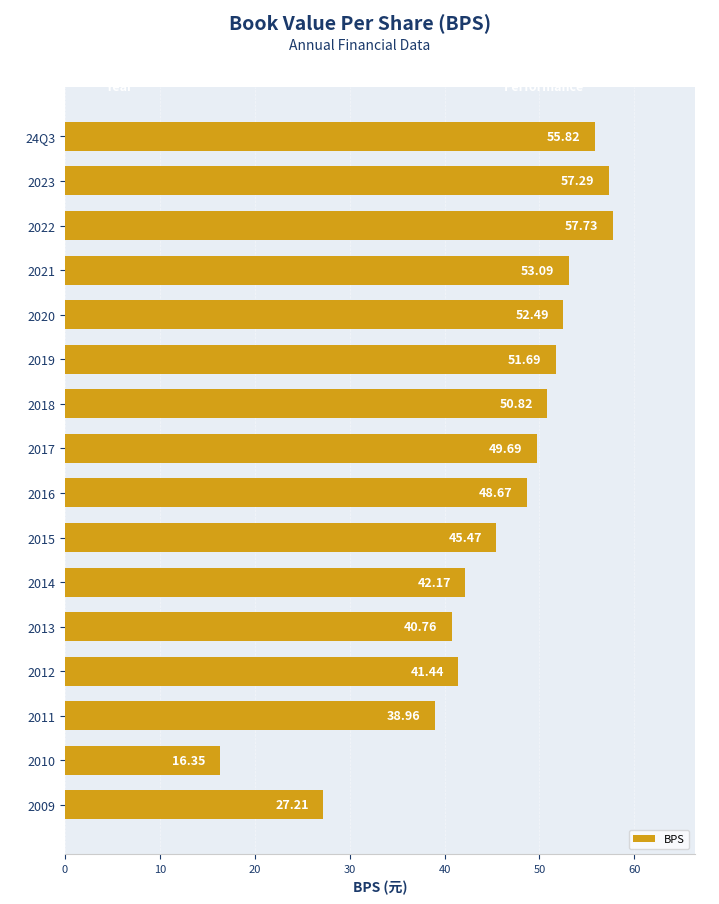

Are the bars grouped side by side (vs. stacked)?

No